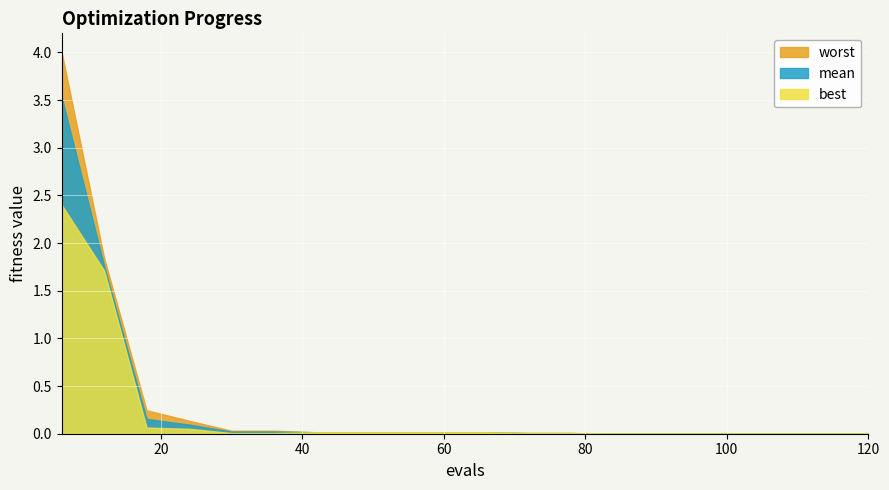

Rank the series by their average value, from lowest to highest.

best, mean, worst